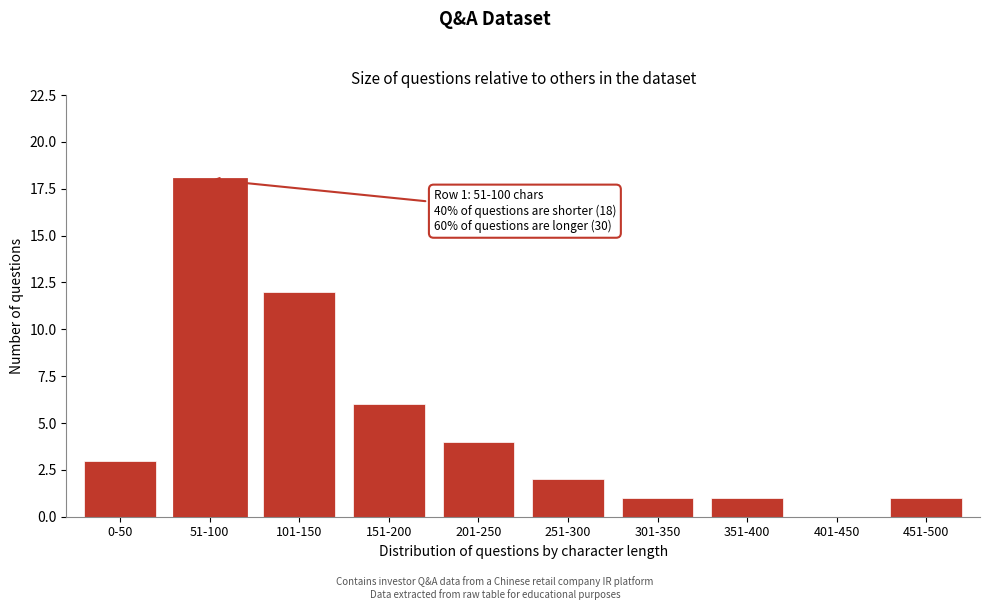

Reading left to right, what are all the values shown in this chart?

0-50=3	51-100=18	101-150=12	151-200=6	201-250=4	251-300=2	301-350=1	351-400=1	401-450=0	451-500=1